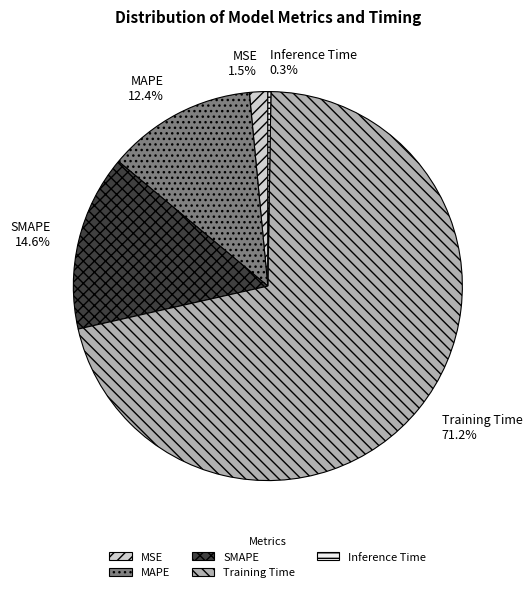

Between MSE and Training Time, which is larger?

Training Time